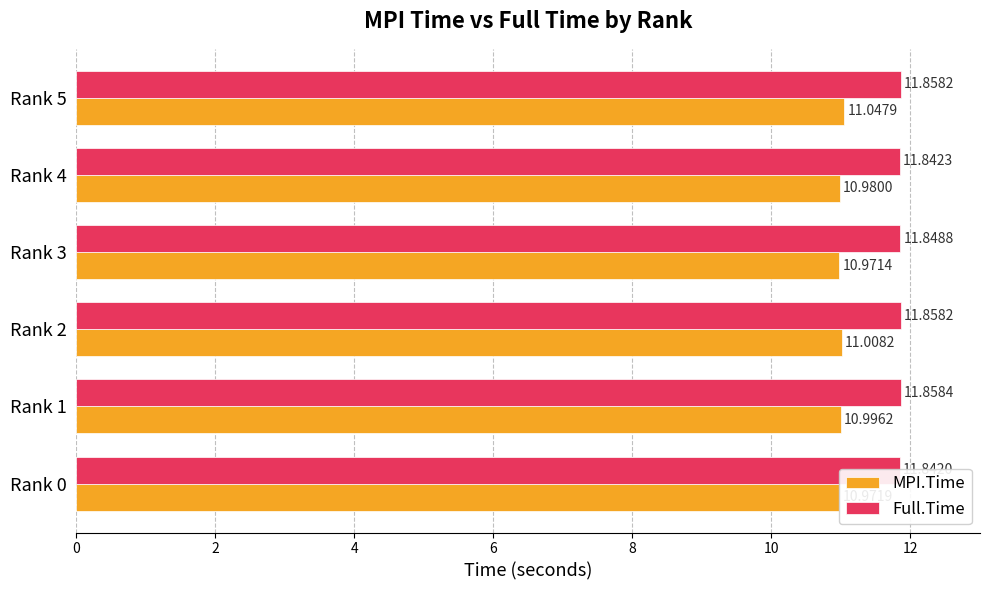

What is the minimum value shown in the chart?

11.0